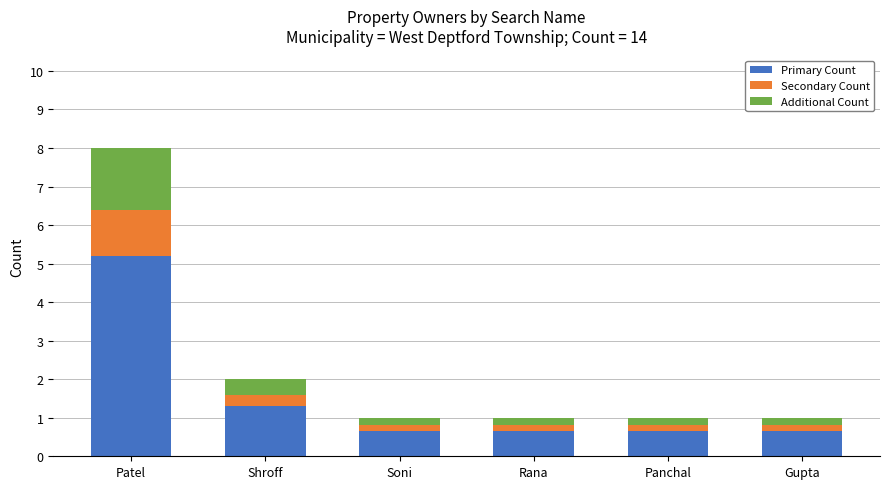

What is the highest value of the Primary Count series?

5.2